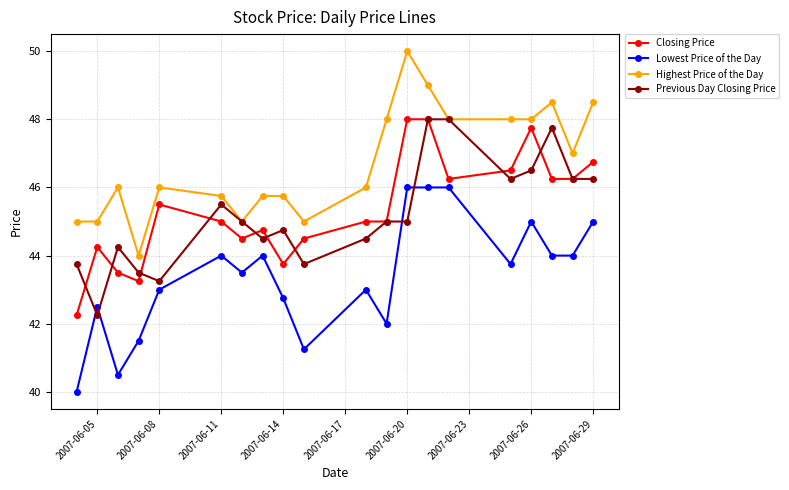

Which series has the largest total across all categories?

Highest Price of the Day